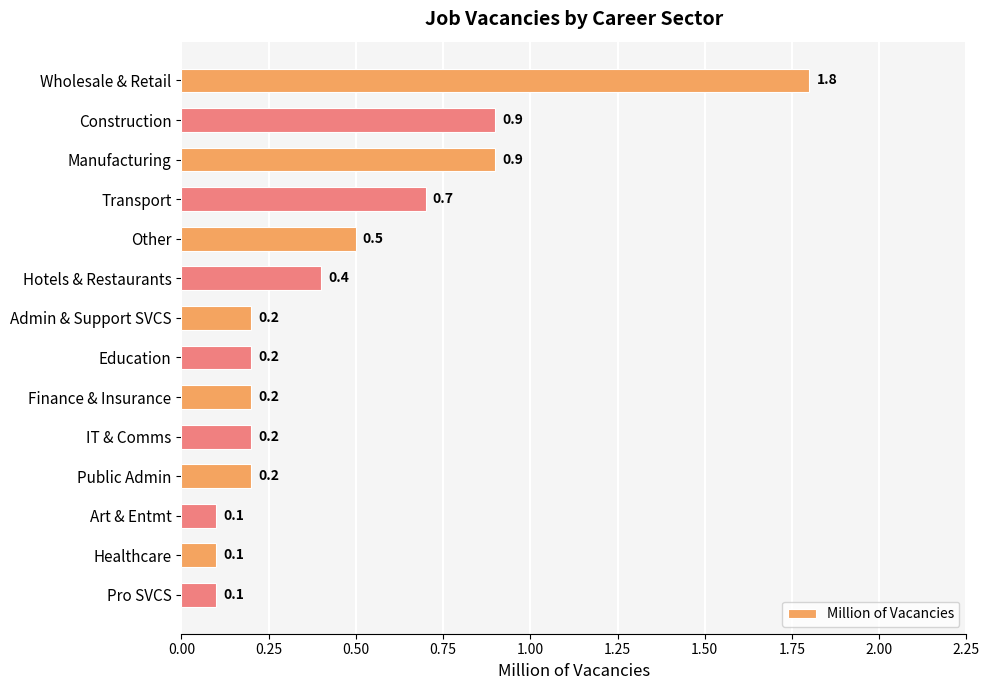

What is the average value?

0.5